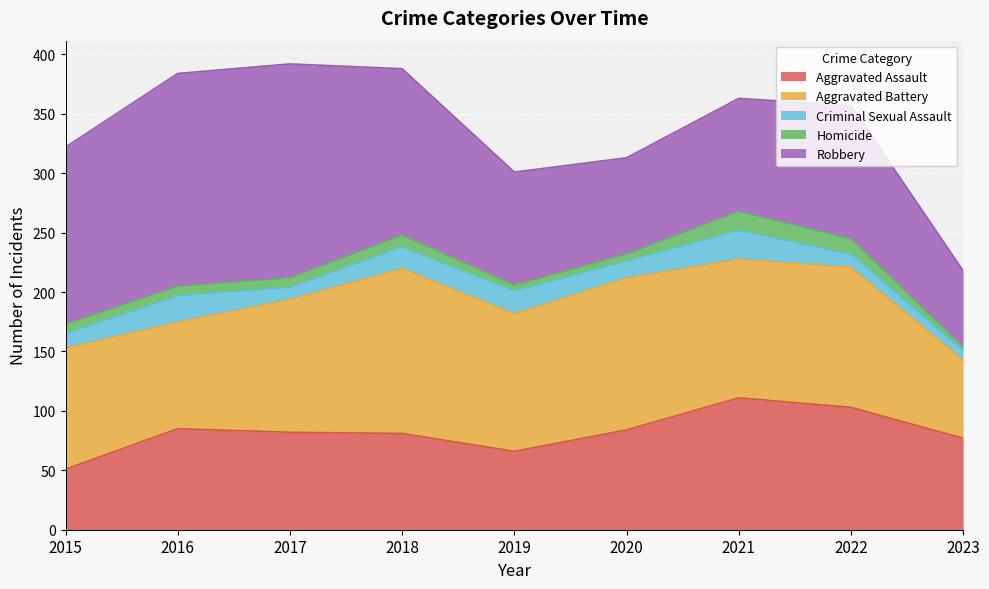

How many distinct data groups are displayed?

5